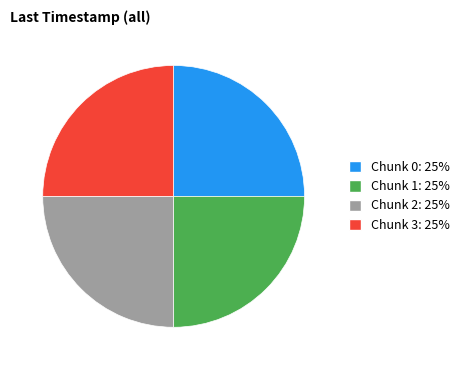

What is the ratio of the value at Chunk 2 to the value at Chunk 0?

1.0